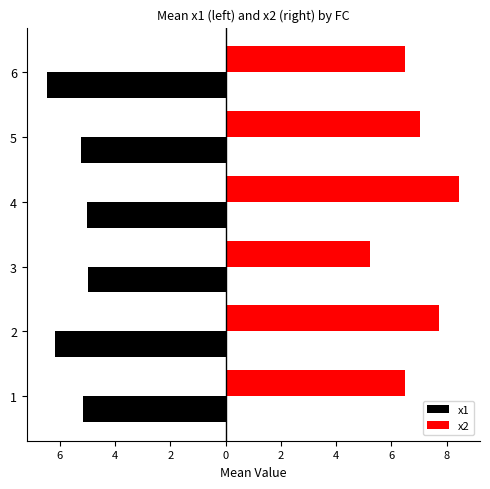

At how many categories does at least one series exceed 1?

6